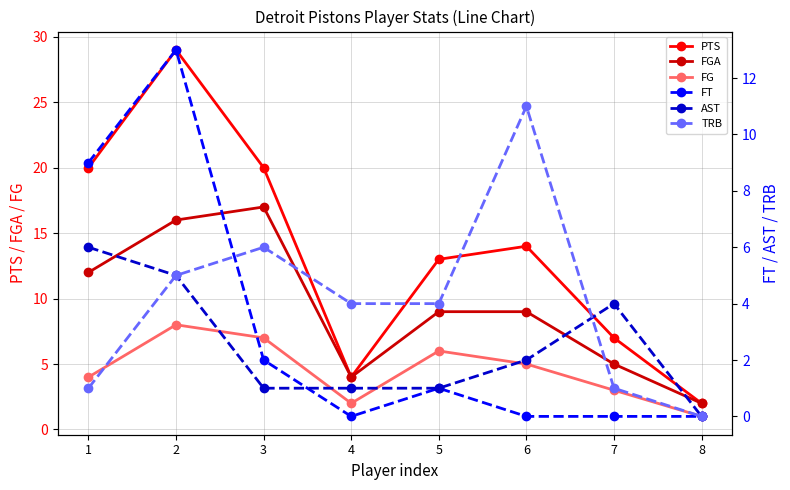

How many data points does each series have?

8